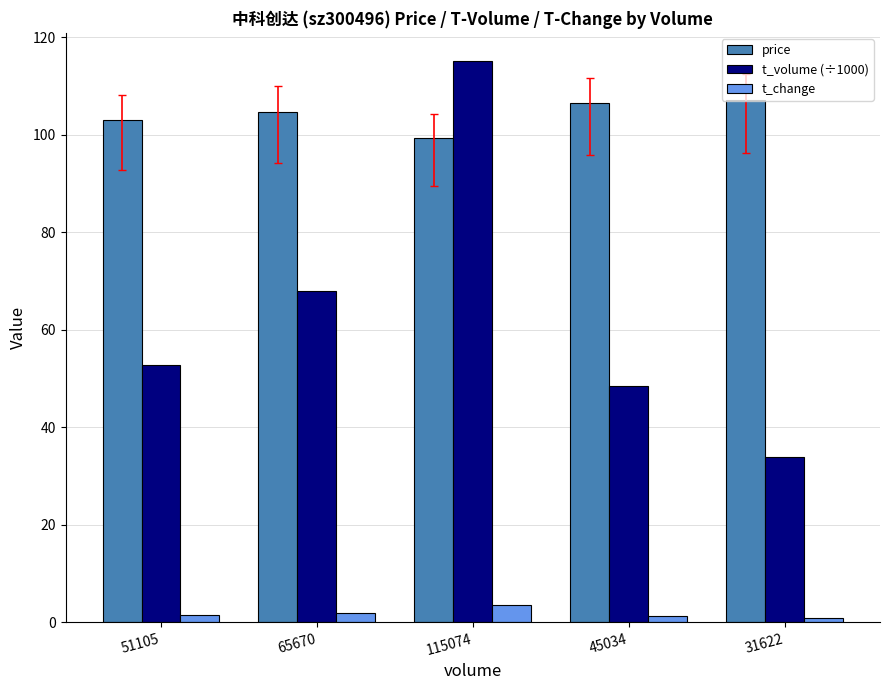

Which category has the highest value in the t_volume (÷1000) series?

115074